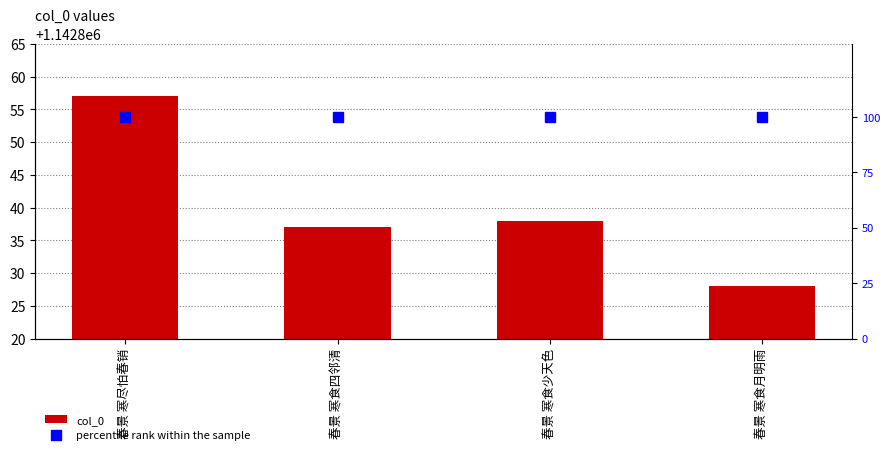

What is the minimum value for percentile rank within the sample?

100